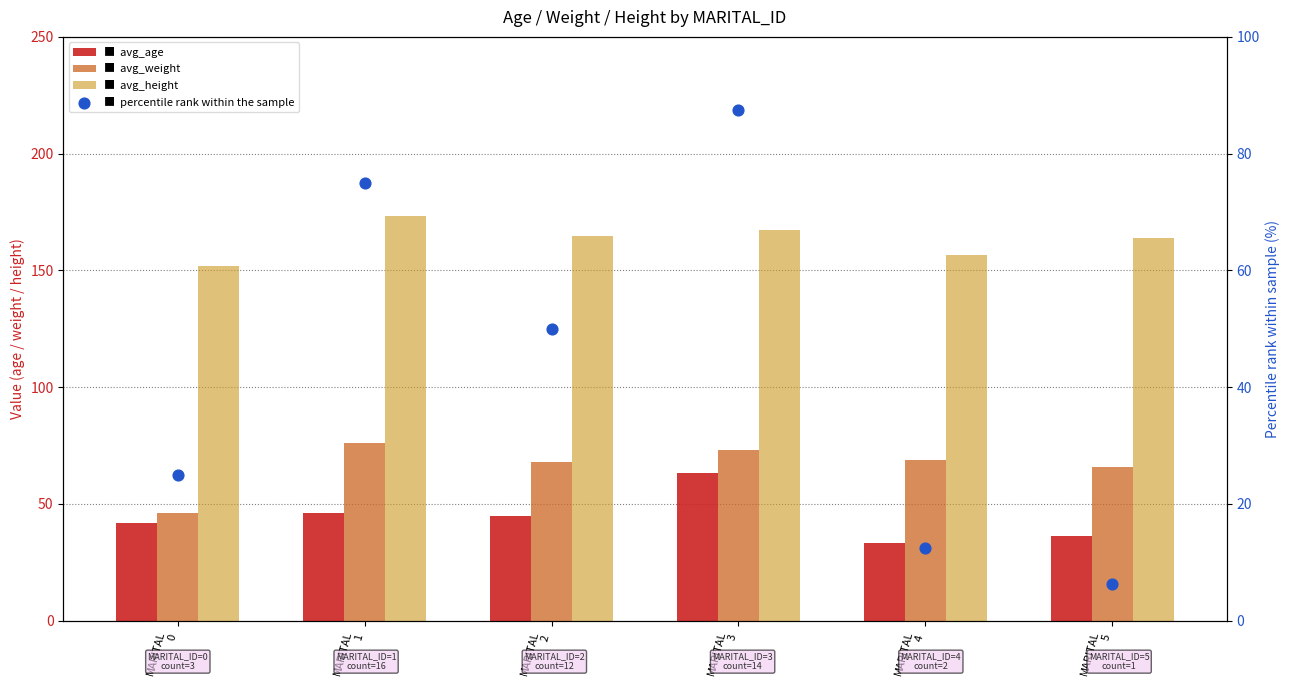

What is the total value across all series at MARITAL
3?

391.4